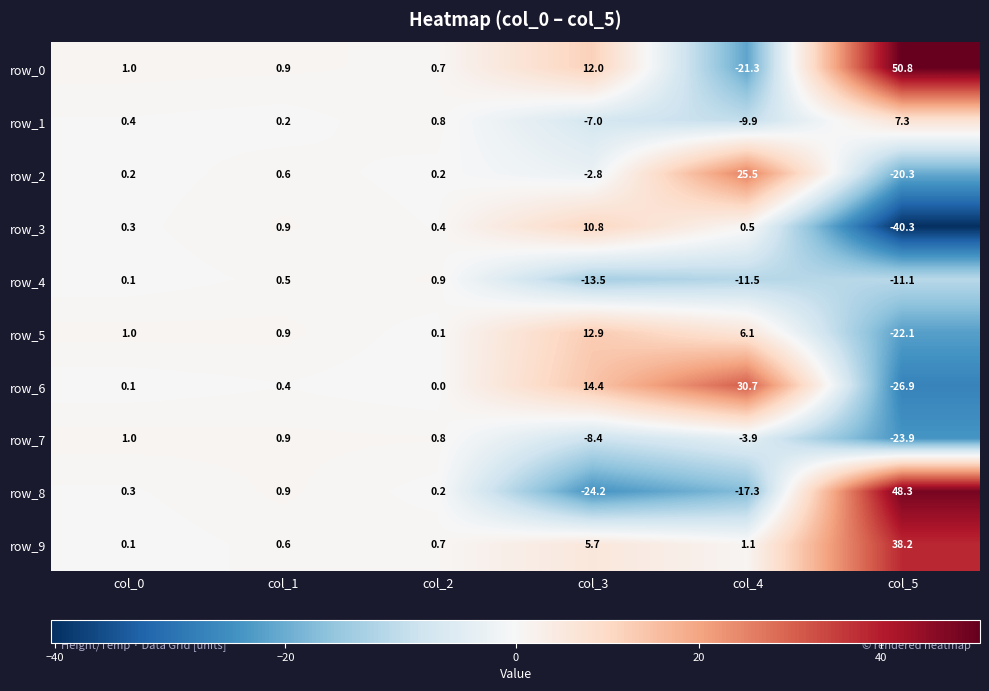

At which category is the sum across all series the highest?

col_1